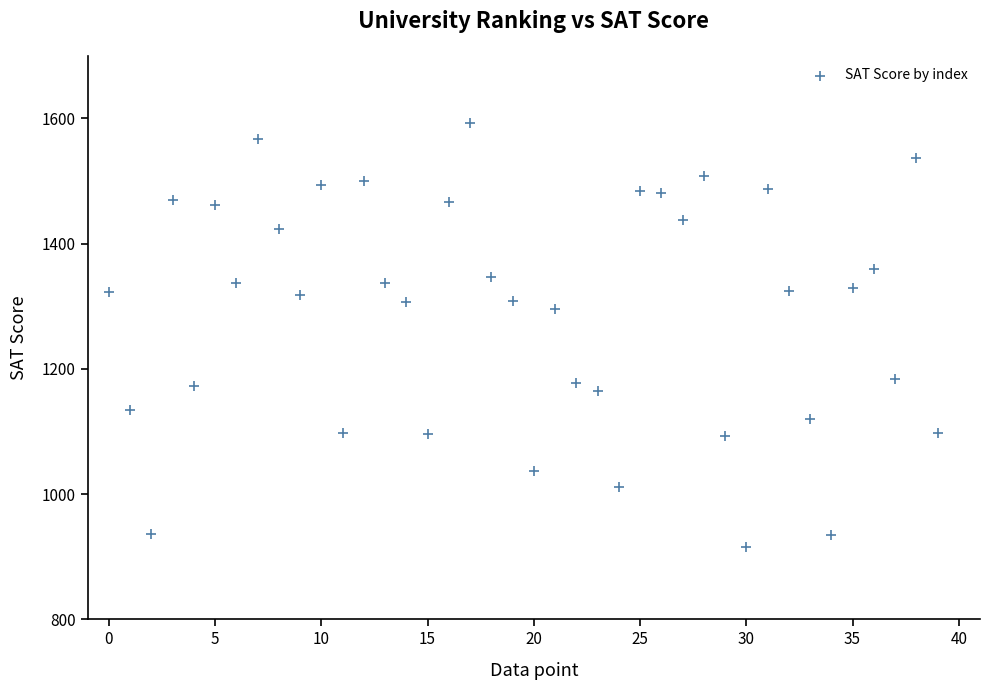

What is the range of Y values (max minus min)?

678